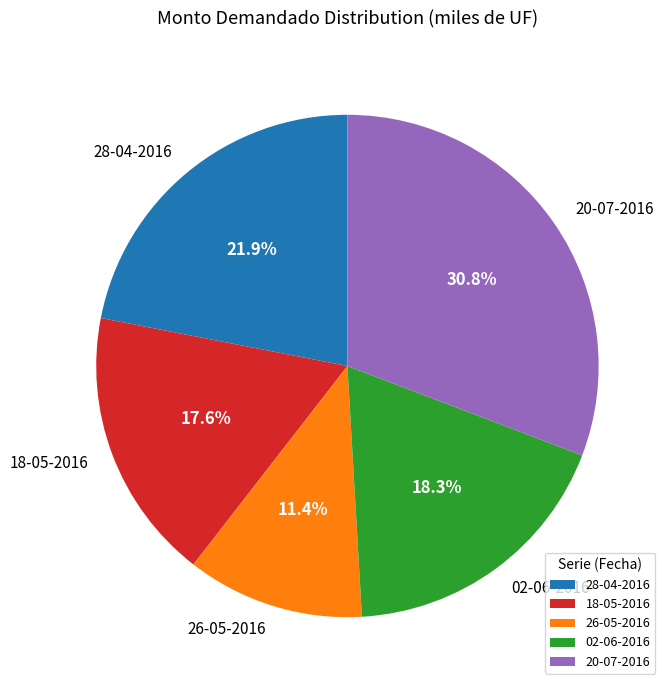

To the nearest percent, what percentage of the pie is 02-06-2016?

18%